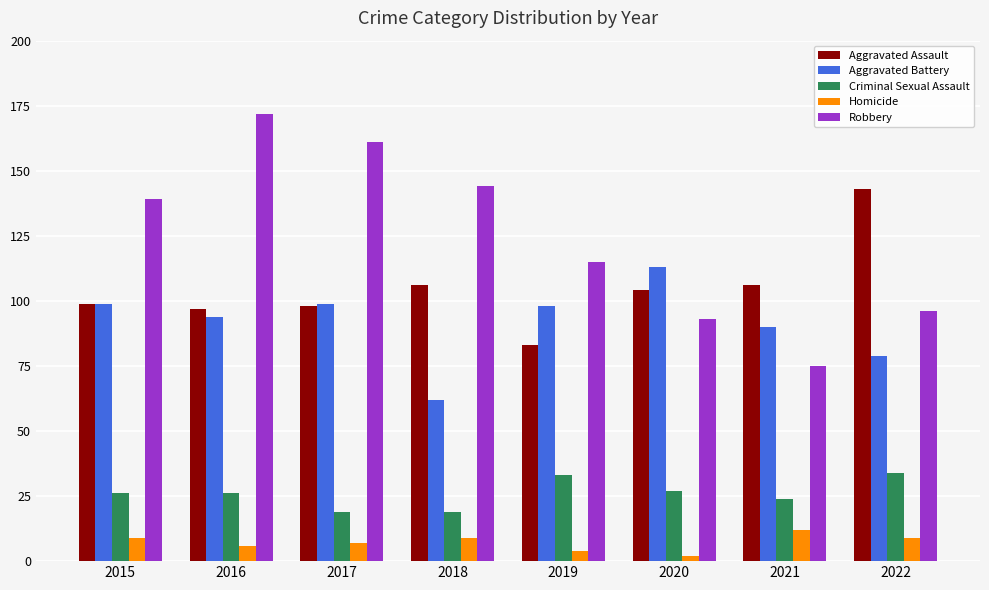

Is the value of Robbery at 2021 greater than the value of Aggravated Assault at 2022?

No